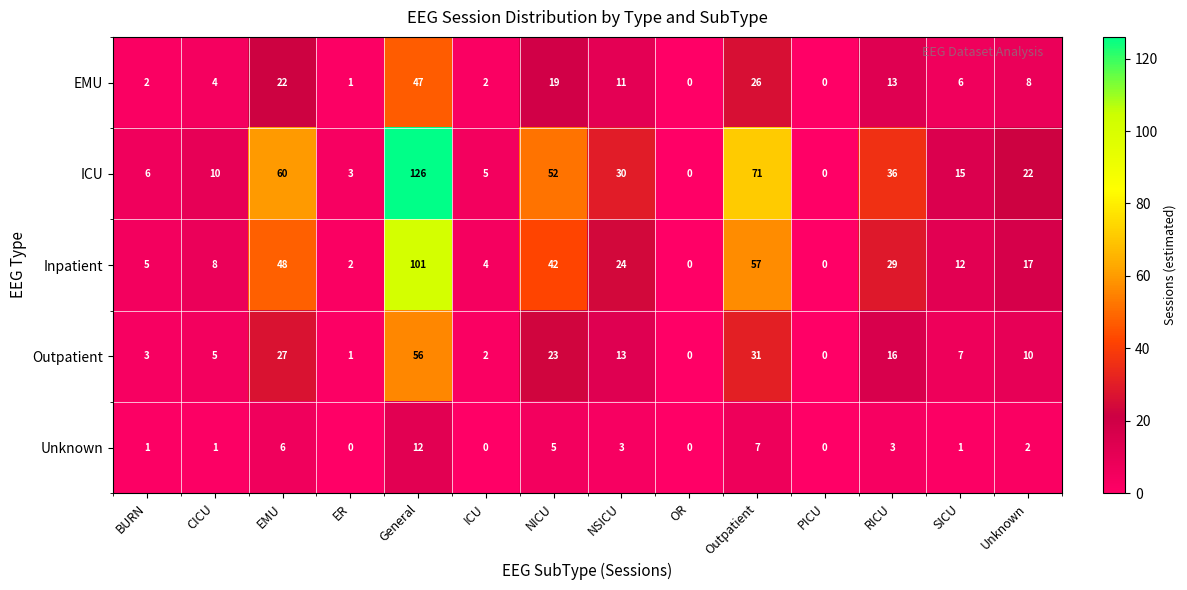

Rank the series by their maximum value, from lowest to highest.

Unknown, EMU, Outpatient, Inpatient, ICU